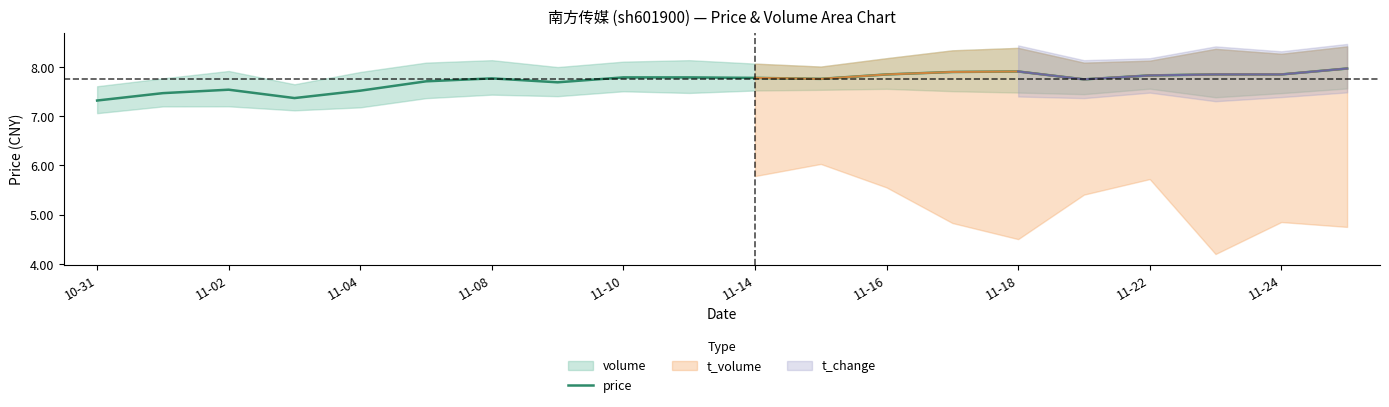

What is the highest value of the price series?

8.0